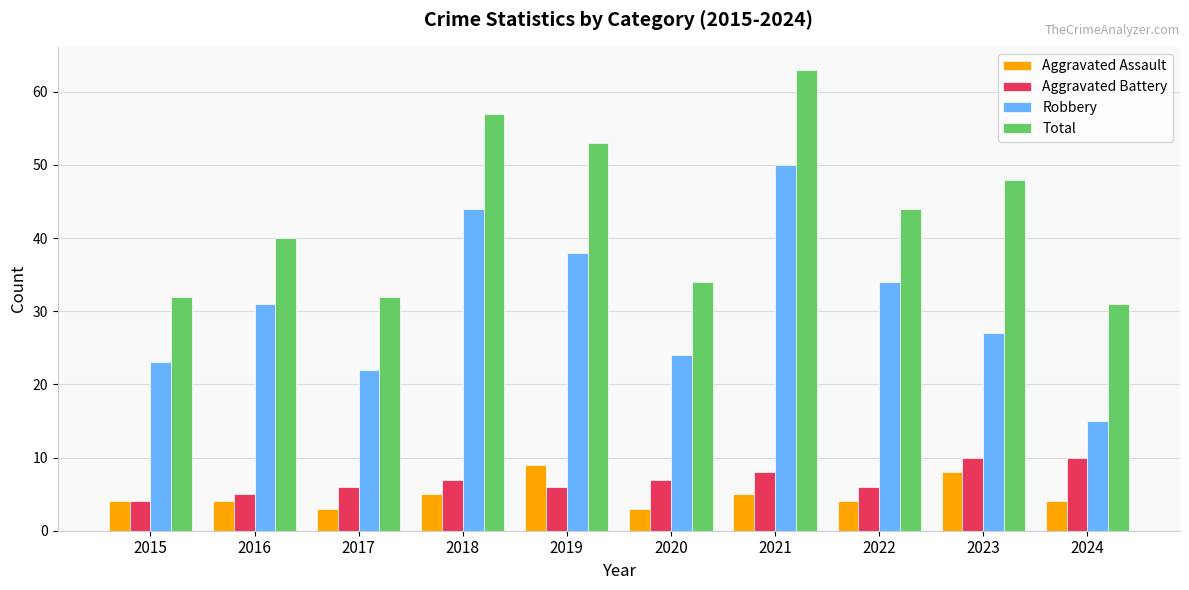

At which category does the chart reach its peak across all series?

2021